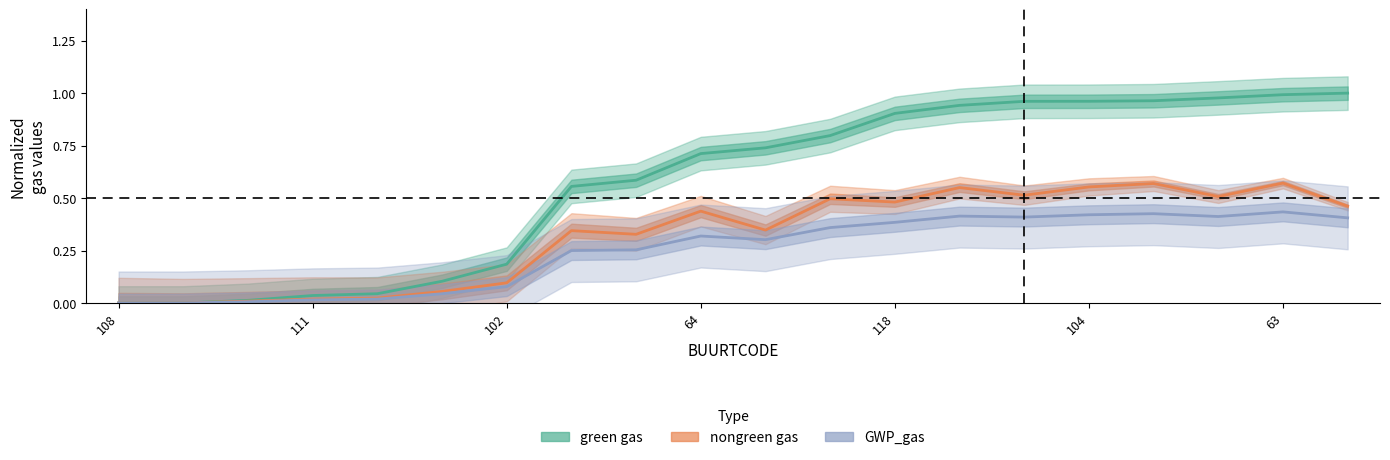

At which category is the sum across all series the highest?

63